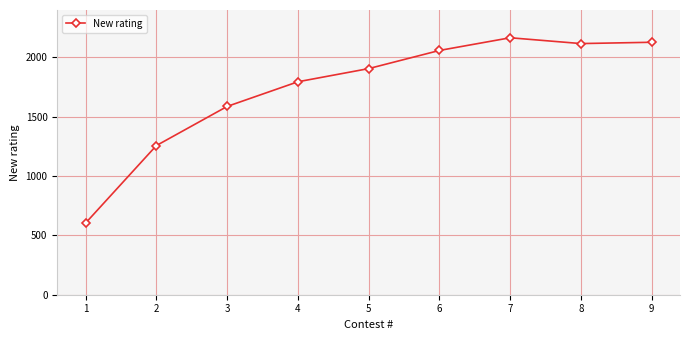

True or false: the data shows 2117 at 8.

True